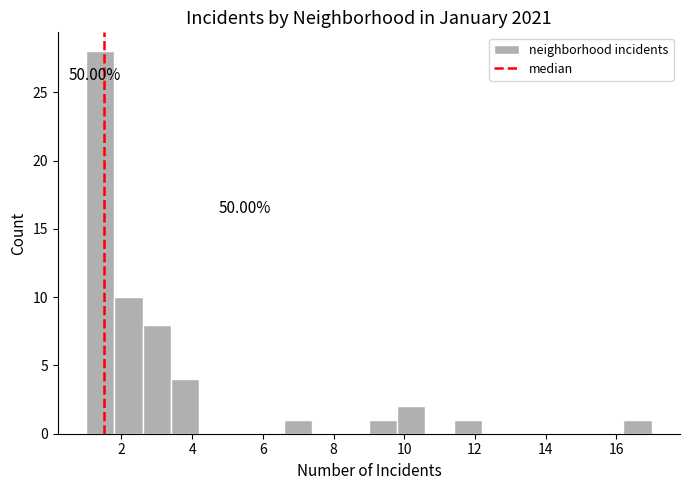

Over which range of the x-axis is the bar tallest?

1.0 to 1.8